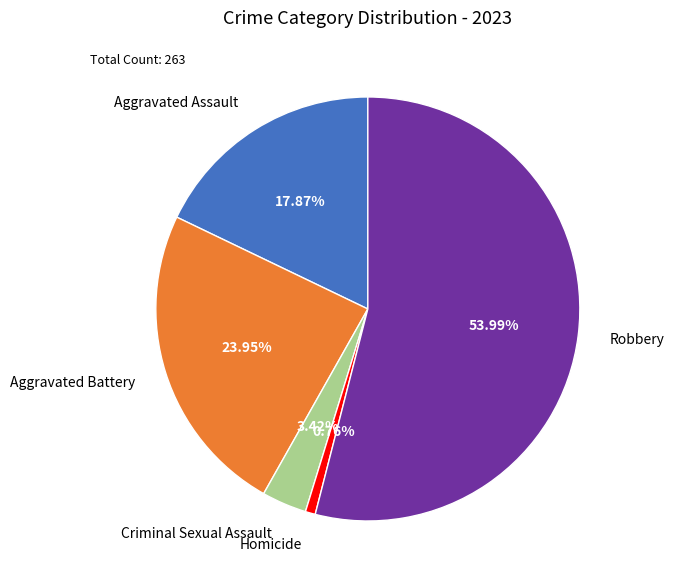

Which category has the biggest portion of the pie?

Robbery